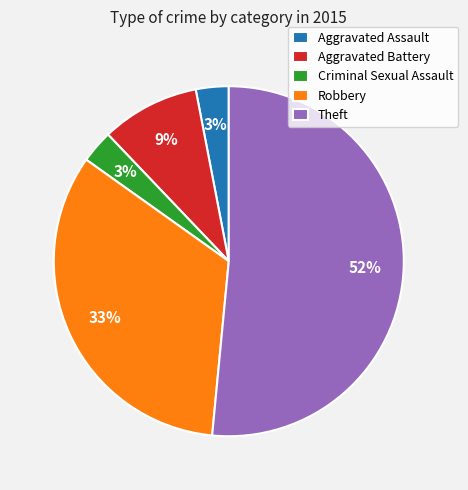

Does Theft account for over 50% of the chart?

Yes